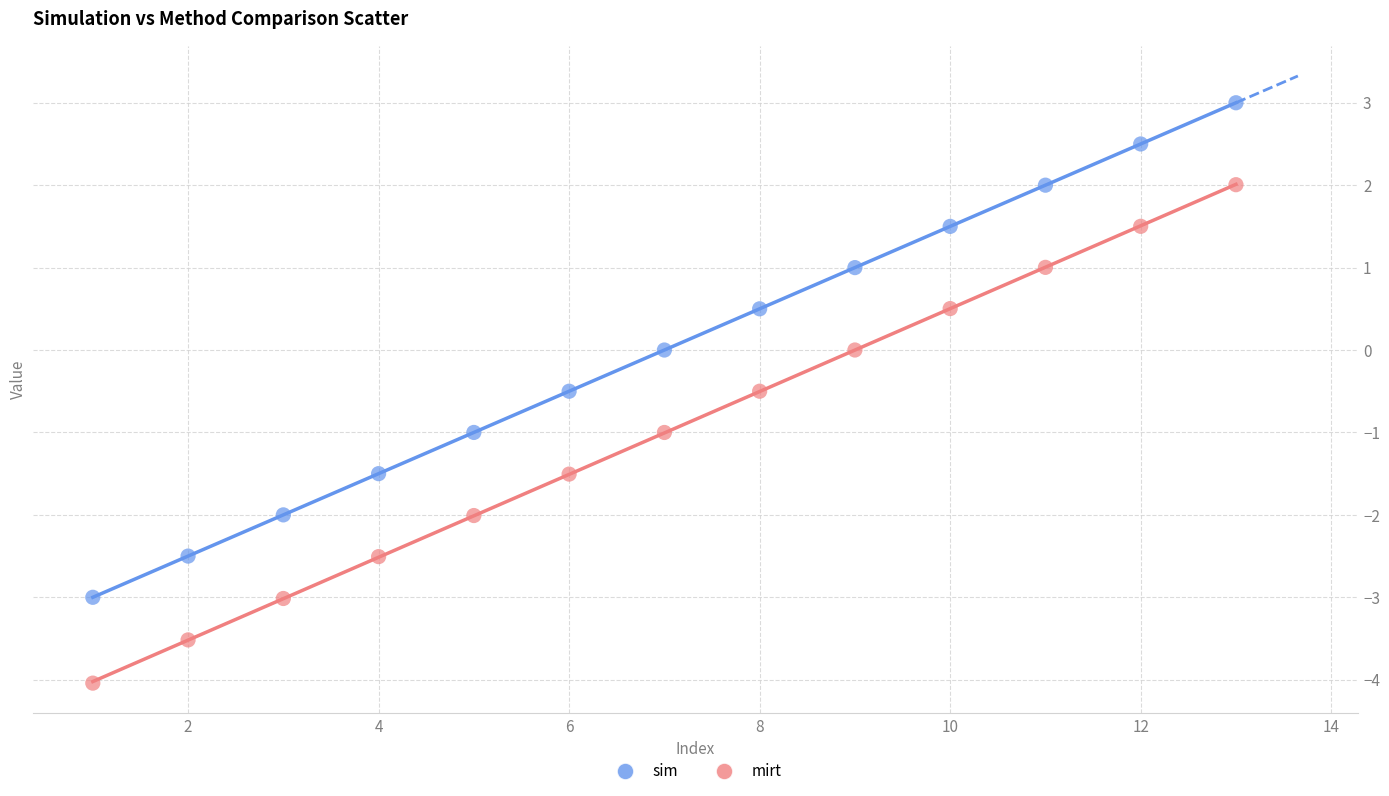

What are all the series names shown in the legend?

sim, mirt